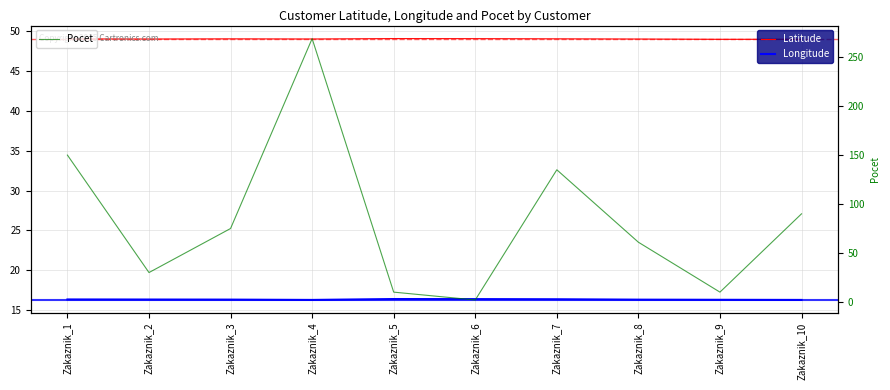

After their last crossing, which series has the higher values: Pocet or Latitude?

Pocet